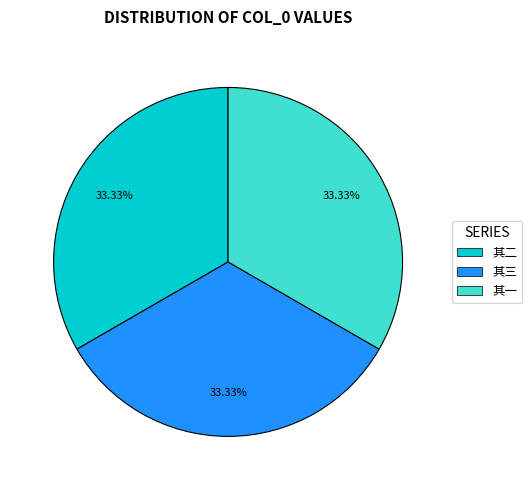

What is the ratio of the value at 其三 to the value at 其一?

1.0